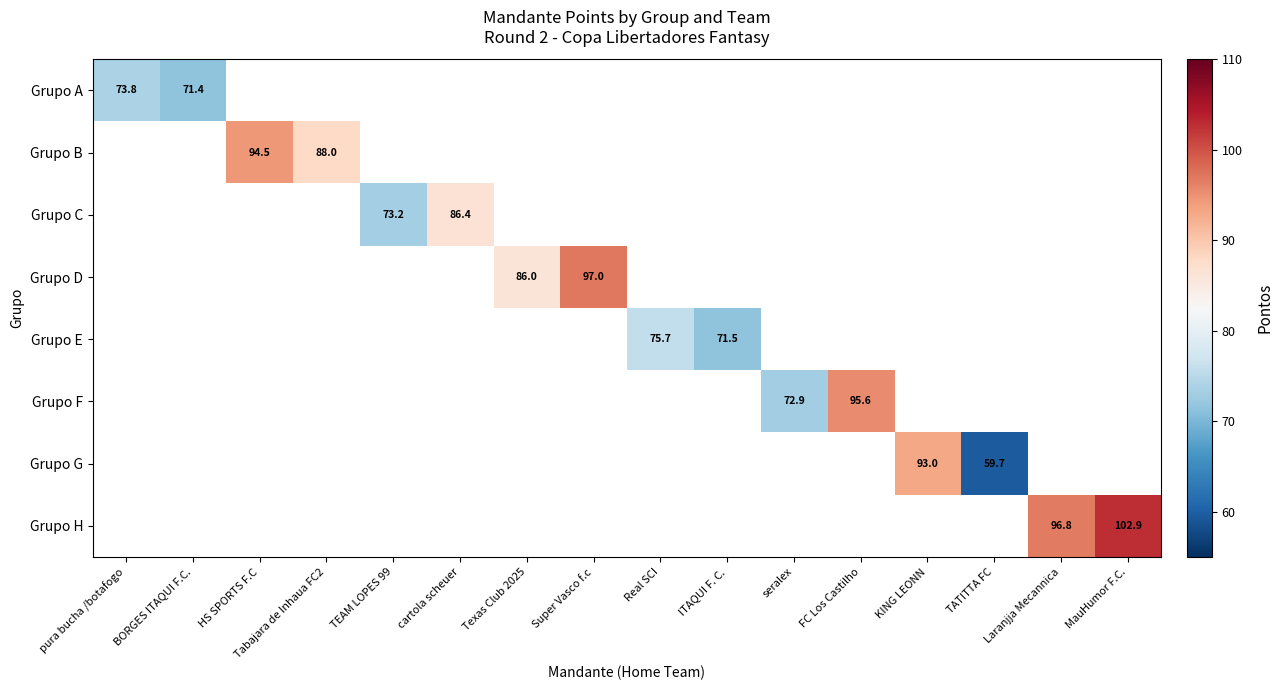

The Grupo D series shows 86.0 at Texas Club 2025. True or false?

True